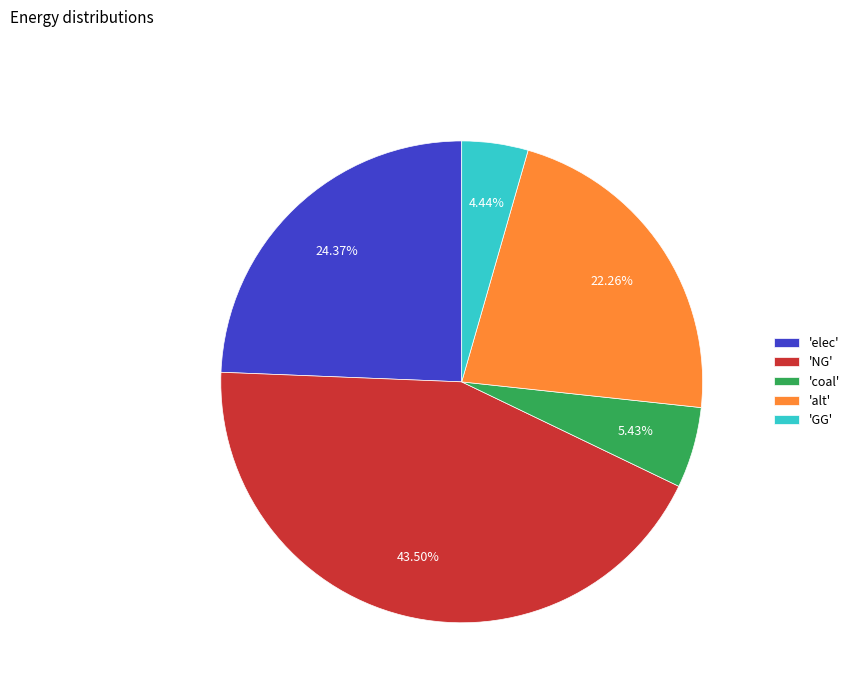

Which category has the biggest portion of the pie?

'NG'